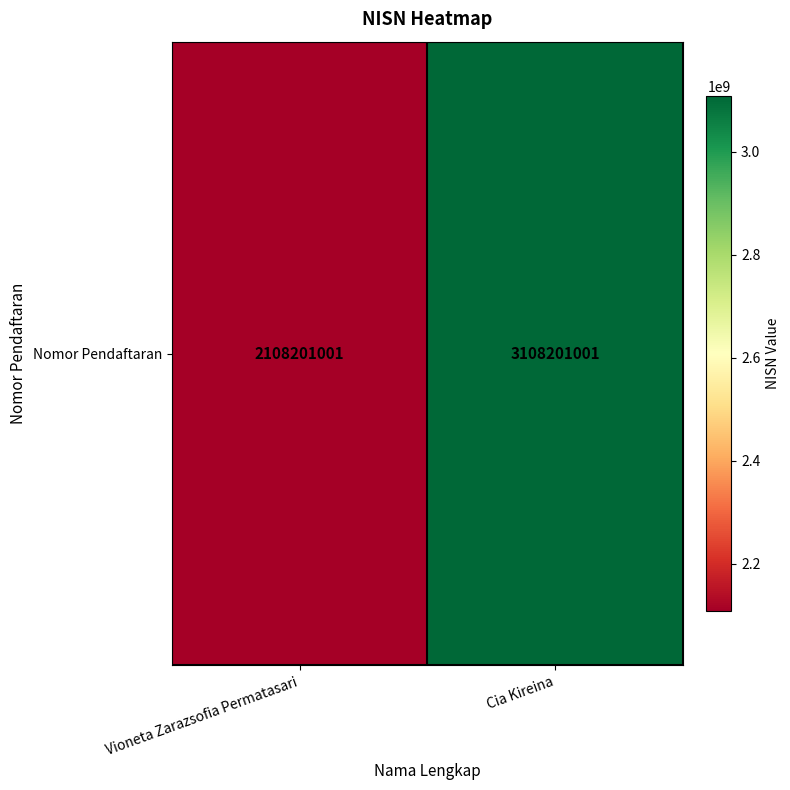

Between Vioneta Zarazsofia Permatasari and Cia Kireina, which is larger?

Cia Kireina